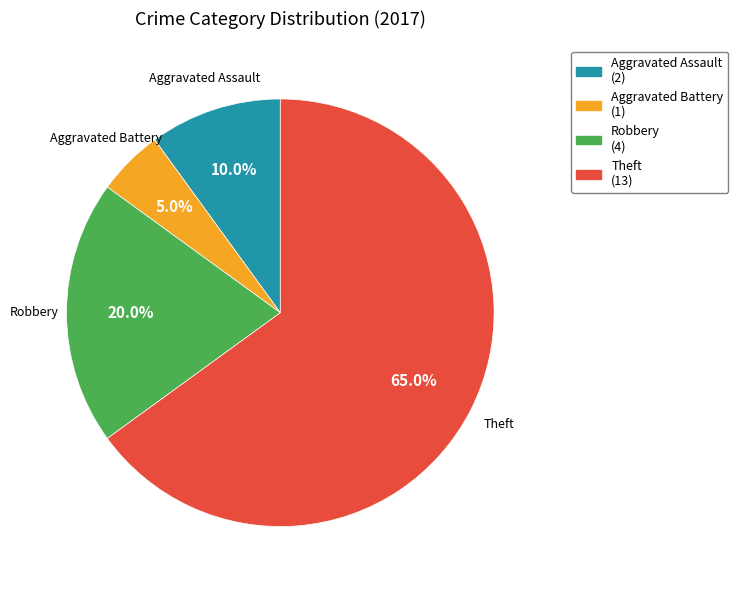

Rank the categories by value from lowest to highest.

Aggravated Battery, Aggravated Assault, Robbery, Theft